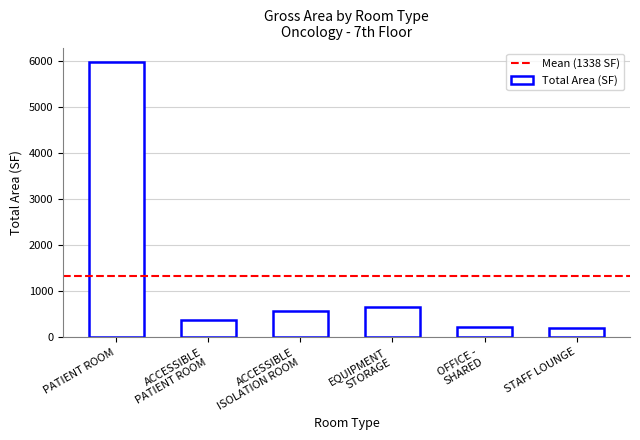

What is the difference between the maximum and minimum values?

5780.1